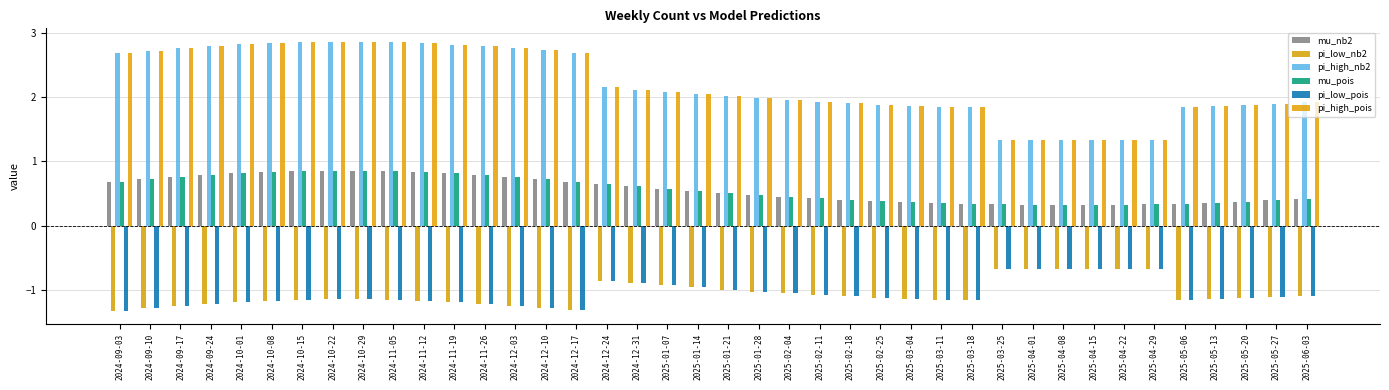

What is the average value of the mu_nb2 series?

0.6